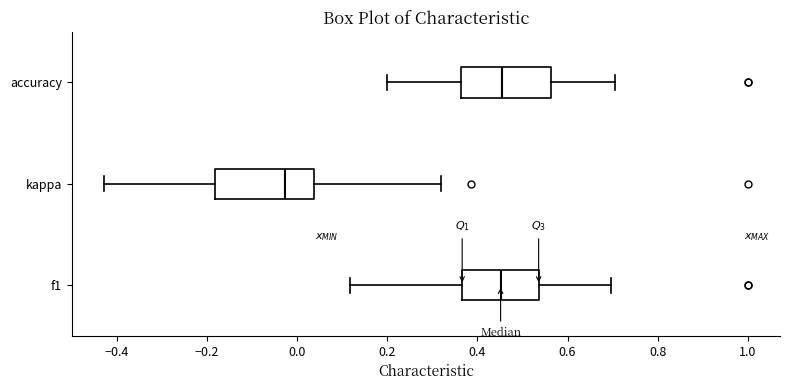

Reading bottom to top, transcribe this box plot: for each box, give where its median line is, the range the box spans, and where its two whiskers end, as read against the x-axis. The values are not printed on the chart, so give them approximately, as read against the axis.

f1: median 0.46, box 0.36 to 0.54, whiskers 0.12 to 0.70
kappa: median -0.02, box -0.18 to 0.04, whiskers -0.42 to 0.32
accuracy: median 0.46, box 0.36 to 0.56, whiskers 0.20 to 0.70